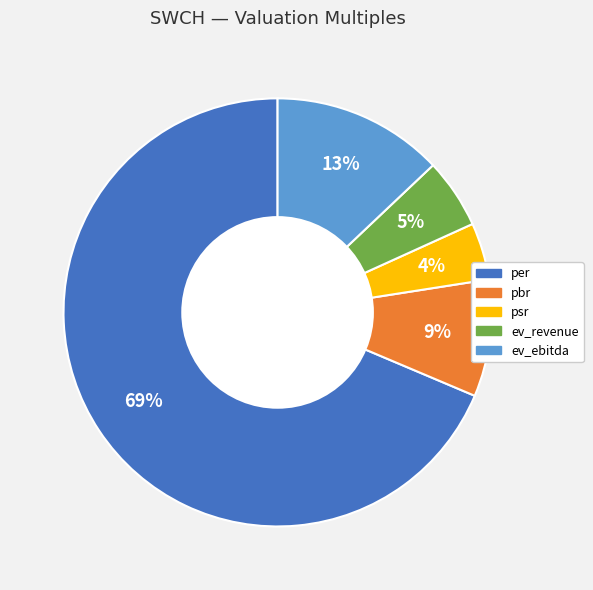

Which has a higher value, psr or per?

per